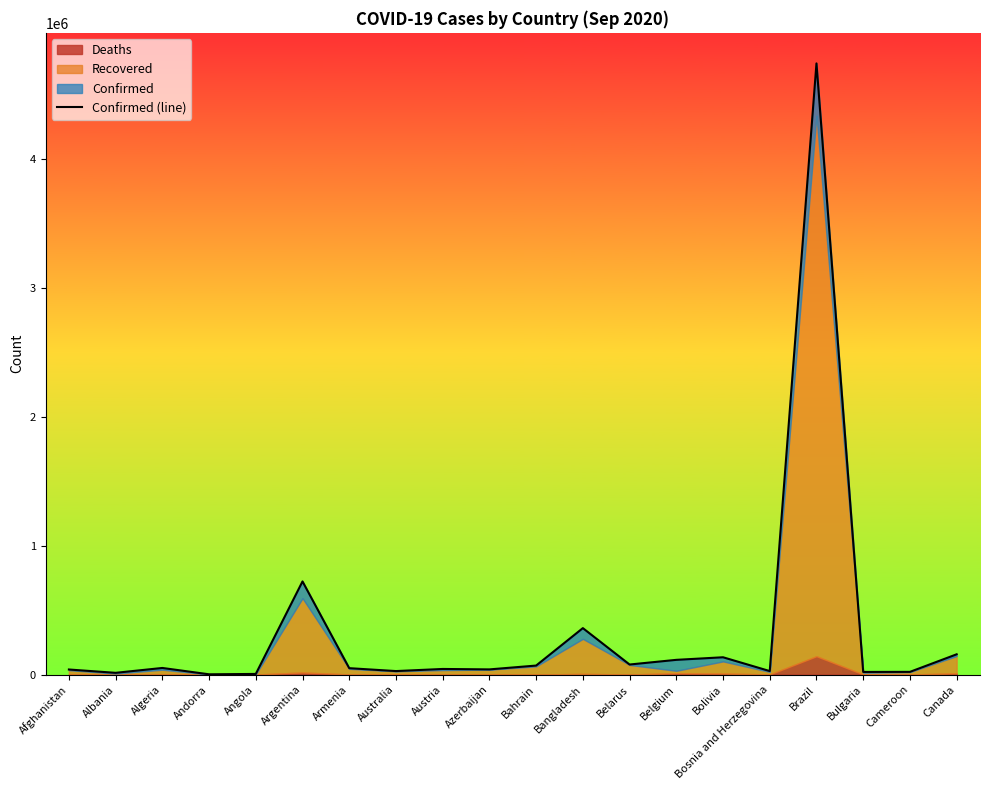

Where is the first local maximum?

Algeria